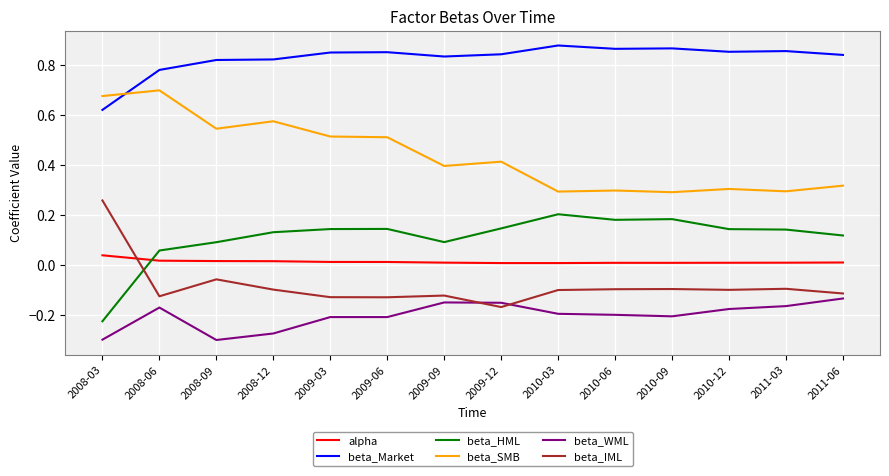

What are all the series names shown in the legend?

alpha, beta_Market, beta_HML, beta_SMB, beta_WML, beta_IML